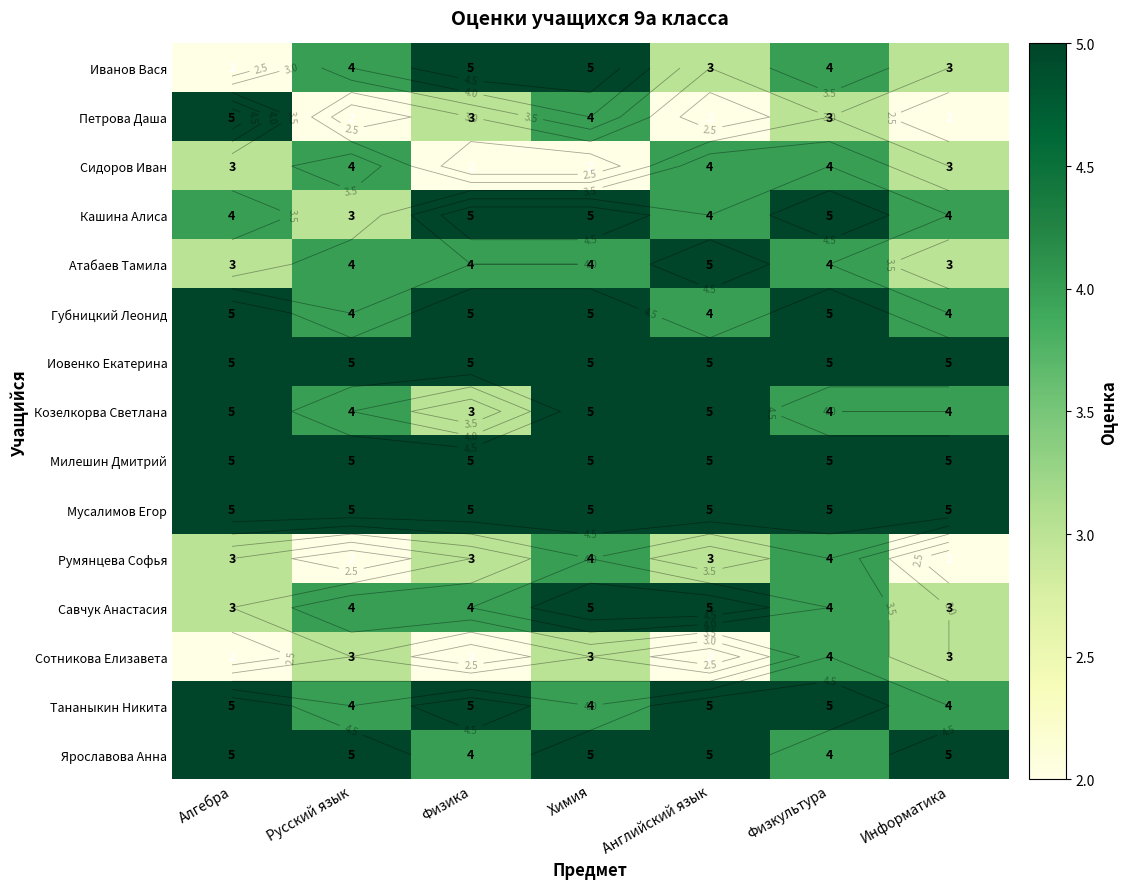

Where is Кашина Алиса nearest to the value 4?

Алгебра